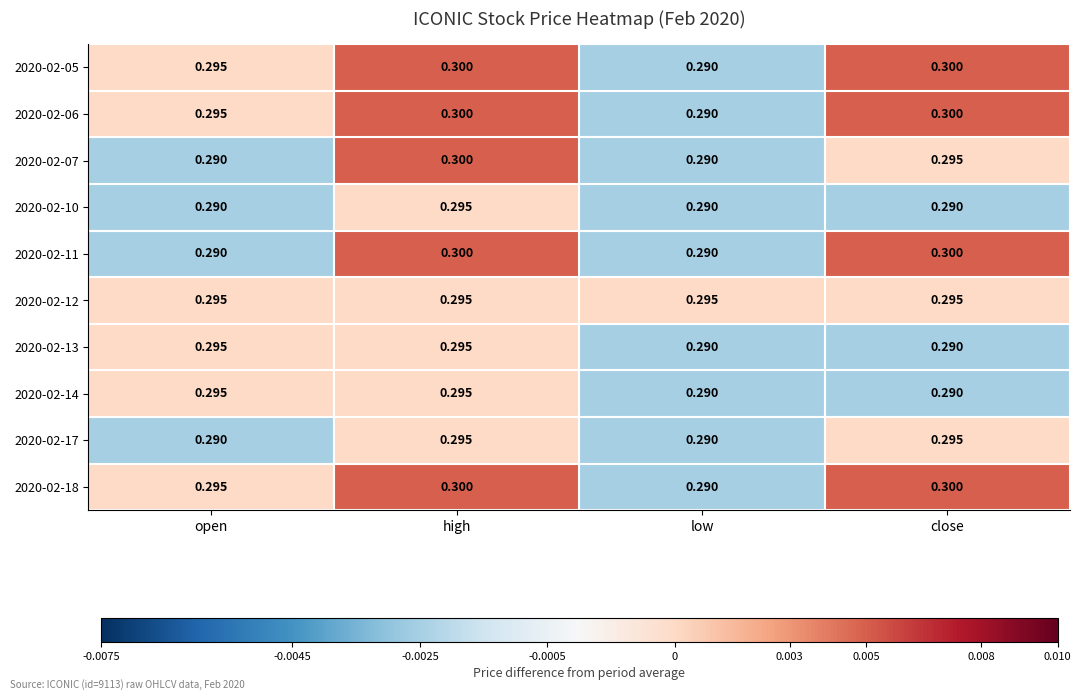

Is the value of 2020-02-14 at low greater than the value of 2020-02-18 at close?

No